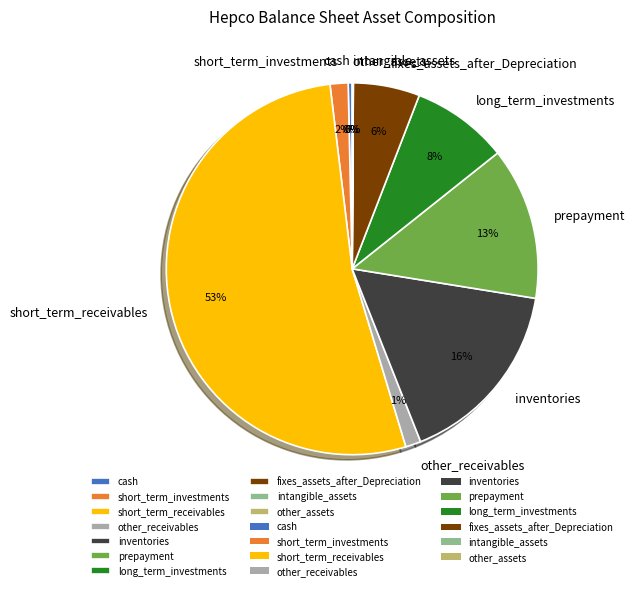

Is short_term_receivables the majority of the pie?

Yes